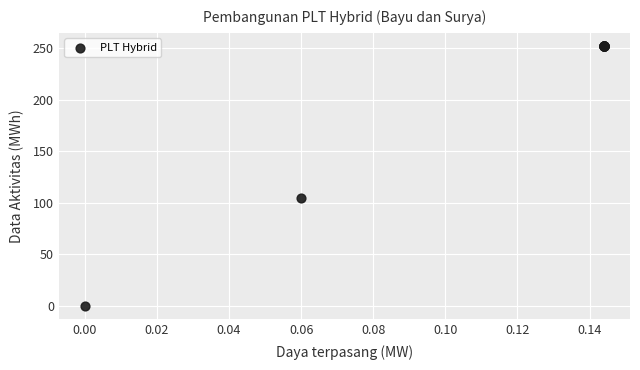

What Y value in the scatter plot is closest to 126?

105.1